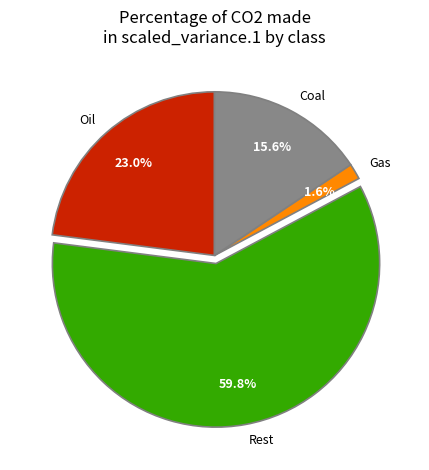

What portion of the pie excludes Coal?

84.4%